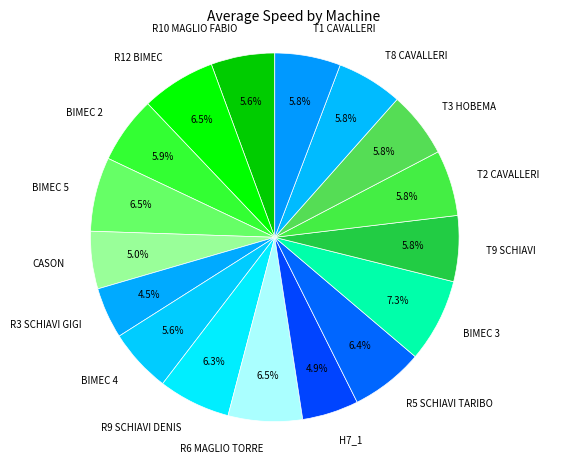

What percentage is the R5 SCHIAVI TARIBO slice, to the nearest percent?

6%